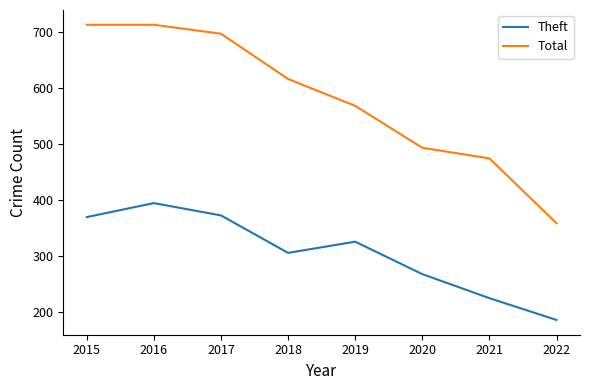

How many lines are shown in the chart?

2